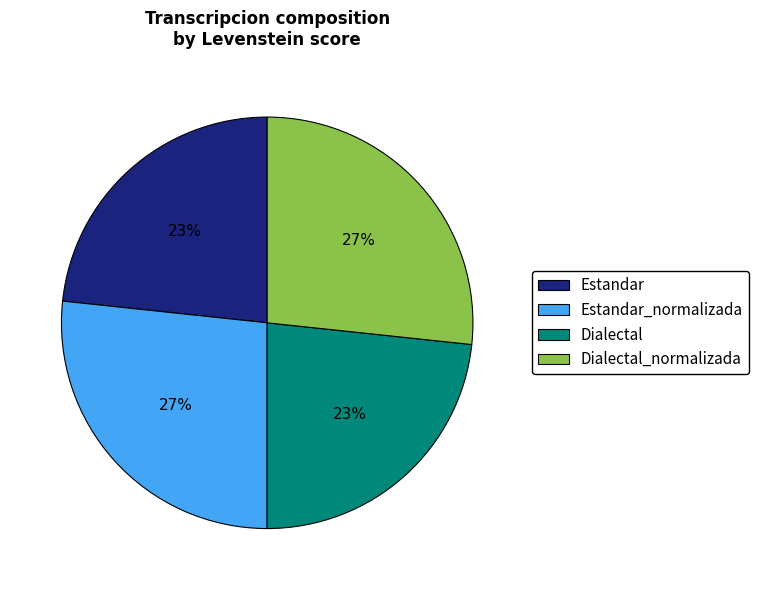

To the nearest percent, what portion does Dialectal_normalizada represent?

27%